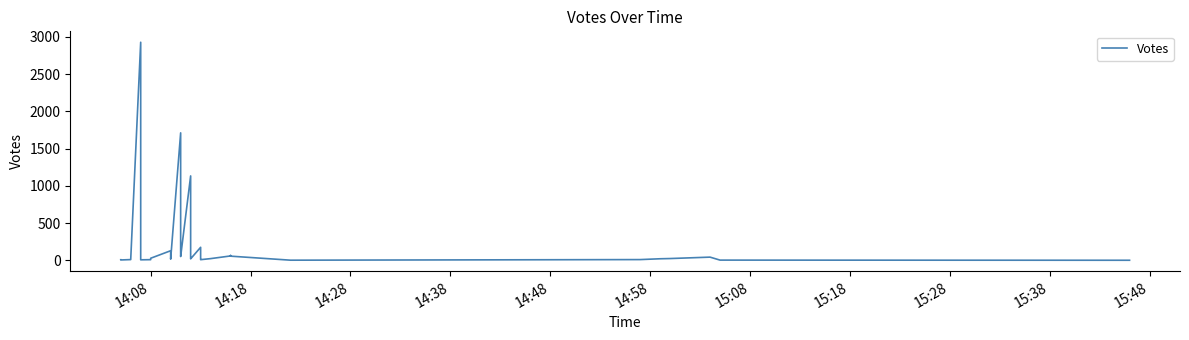

What is the approximate value at 15:48, to the nearest 10?

10